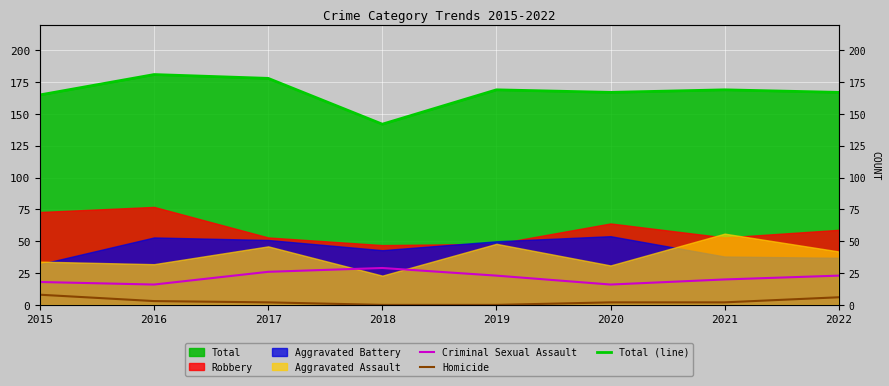

Which category has the highest value in the Criminal Sexual Assault series?

2018